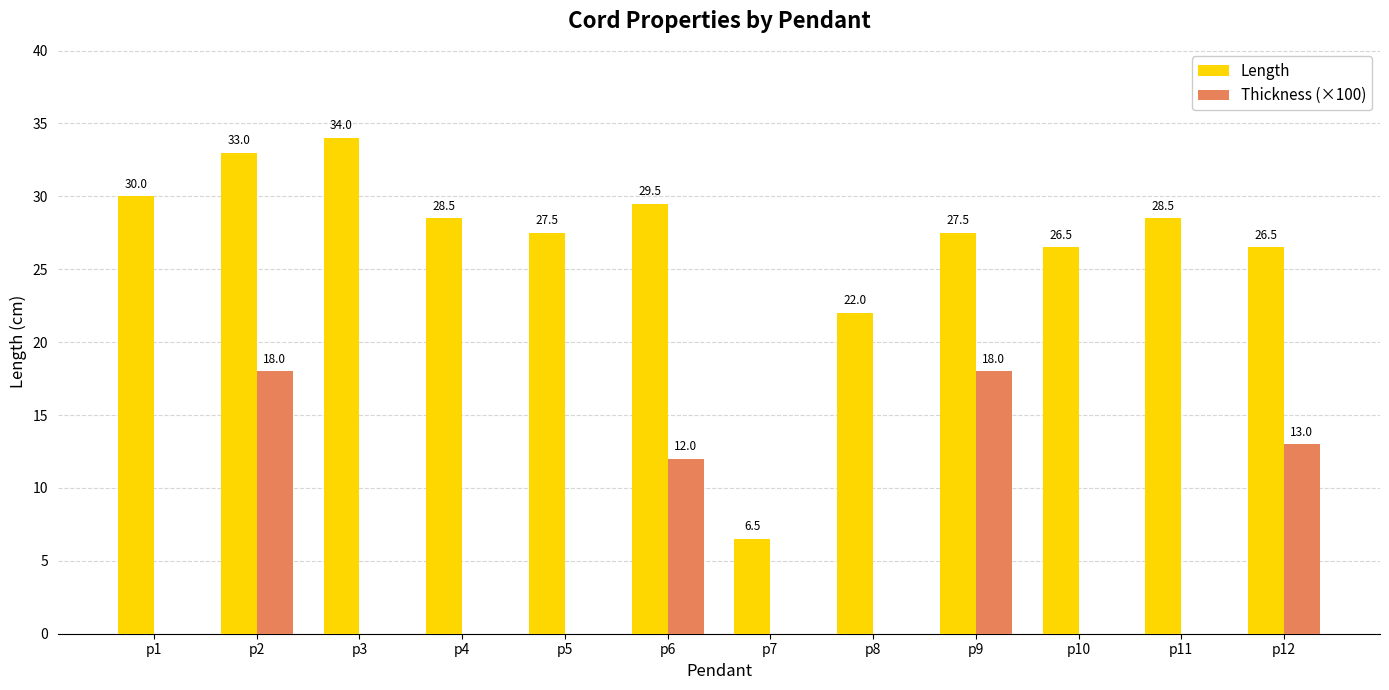

What is the total value across all series at p11?

28.5